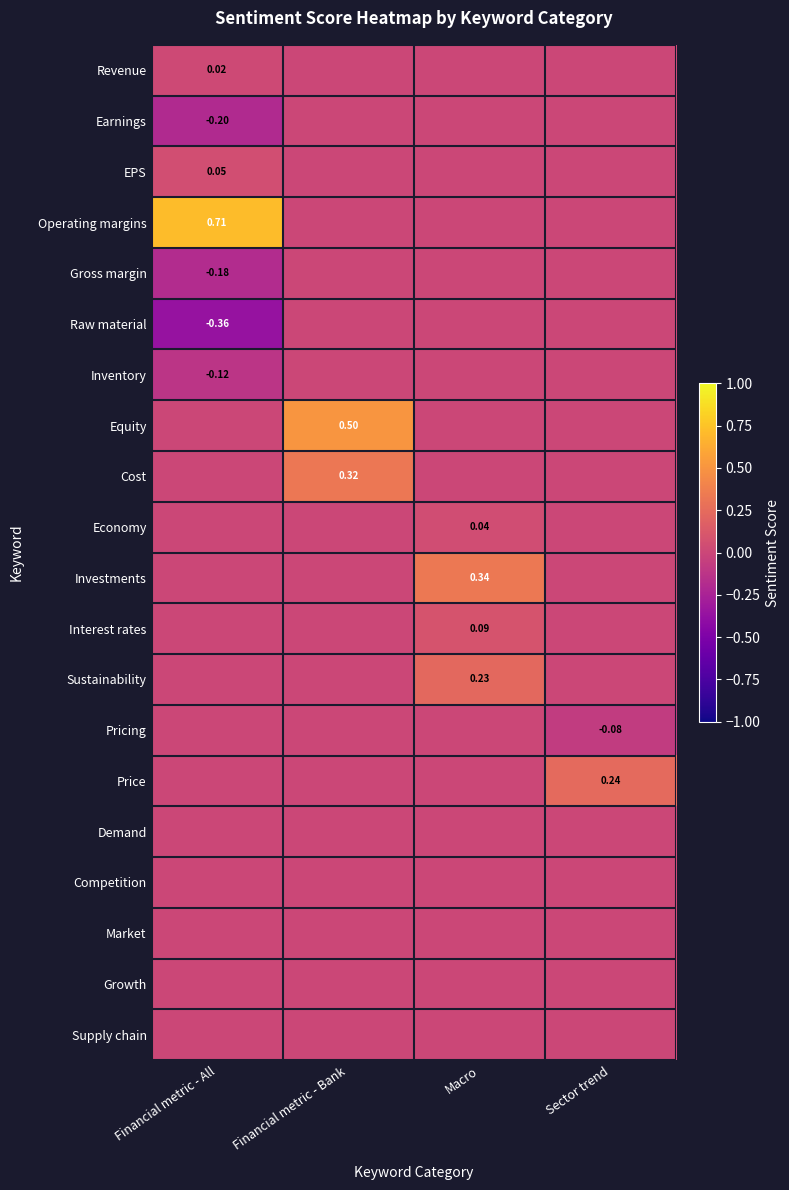

What is the spread (max minus min) of values at Sector trend?

0.3